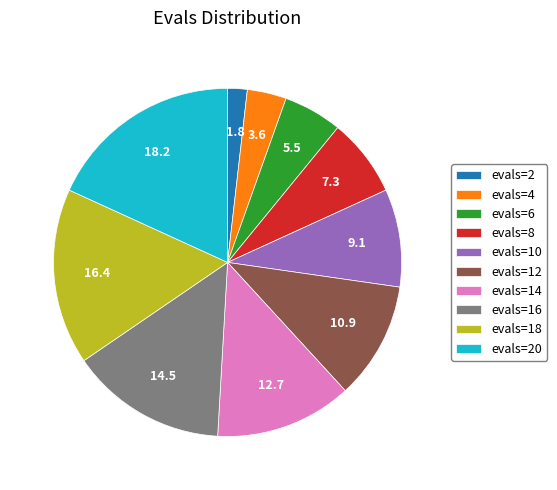

How many segments does this pie chart have?

10